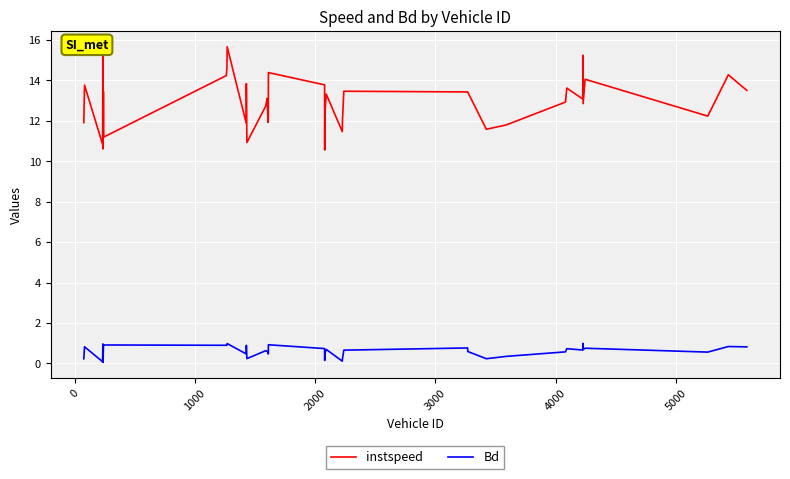

What is the greatest value displayed?

15.7